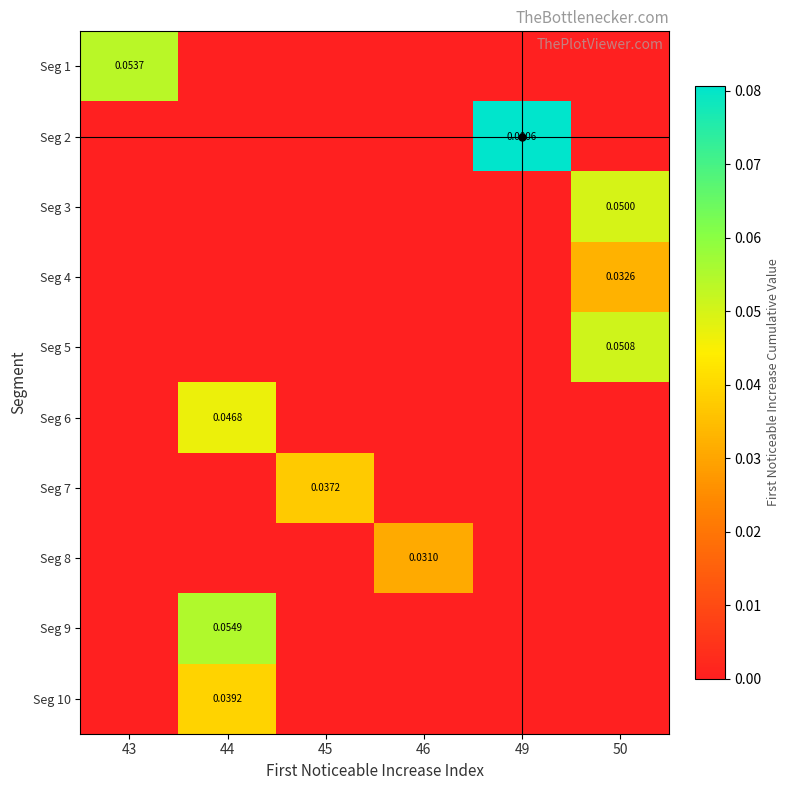

How many series are shown in this chart?

10